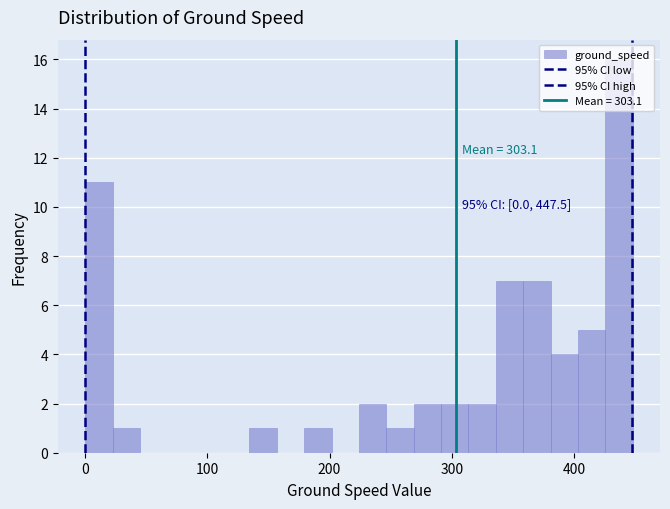

Around what value on the x-axis is the tallest bar? Give the approximate position of its centre, as read against the axis.

440